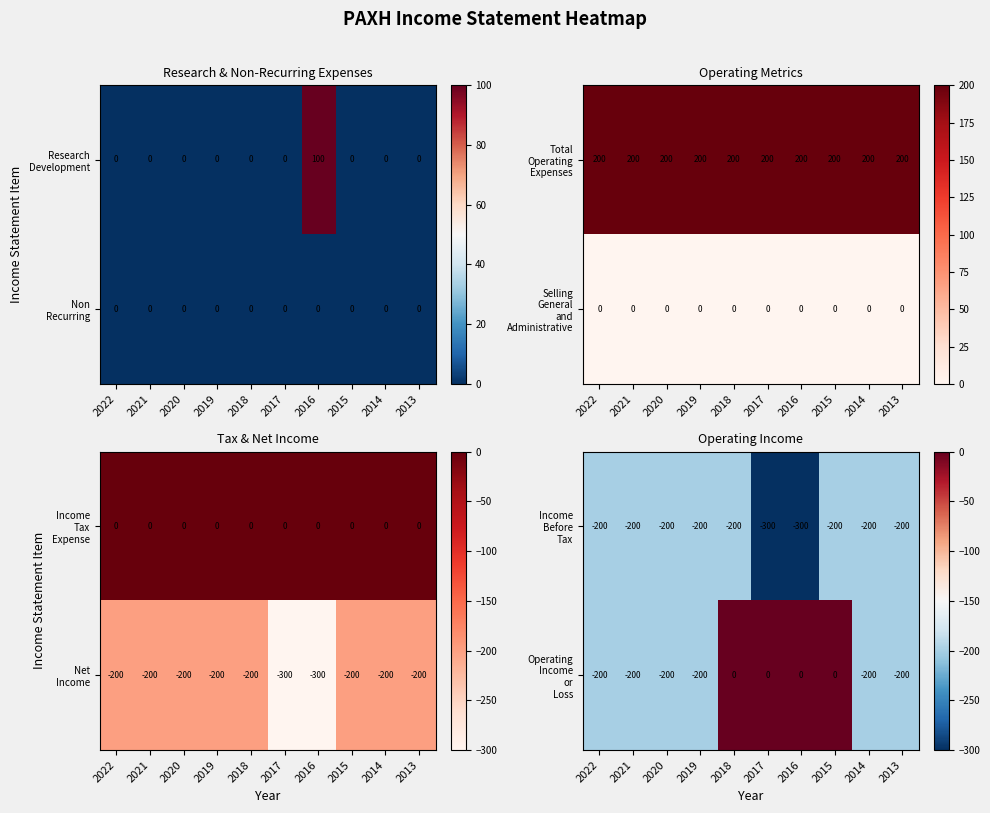

What is the difference between the maximum and minimum values in the Income Before Tax series?

100